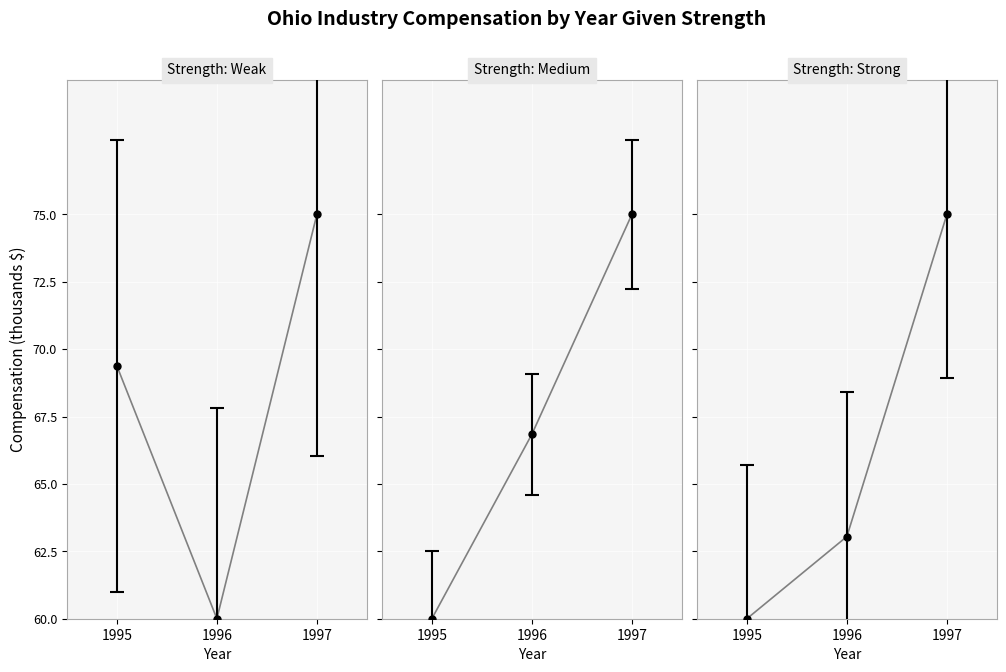

Reading left to right, transcribe all the data shown in this chart.

Farm compensation: 1995=69.4	1996=60.0	1997=75.0
Construction: 1995=60.0	1996=66.8	1997=75.0
Manufacturing: 1995=60.0	1996=63.0	1997=75.0